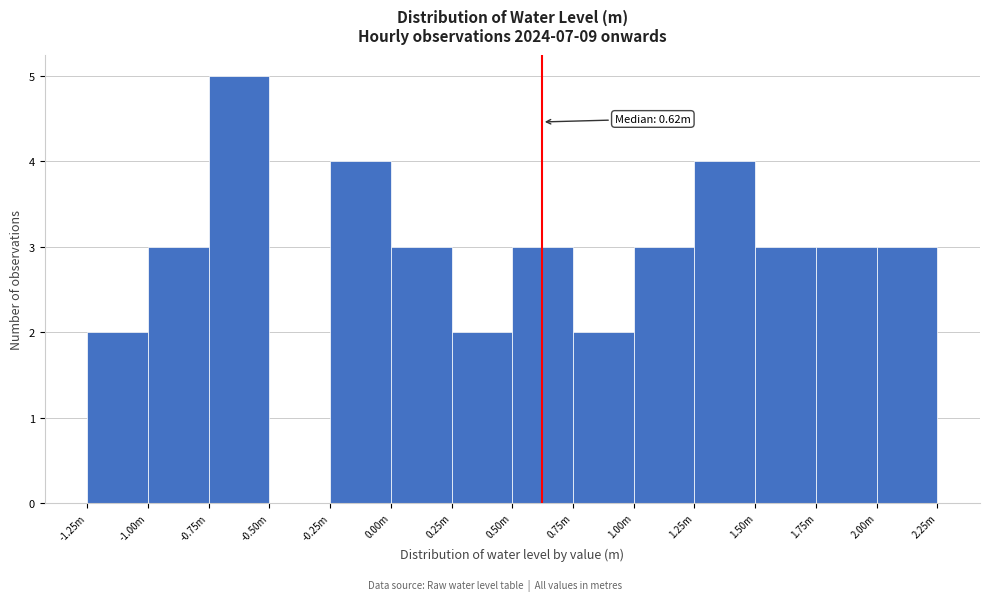

Reading left to right, extract all data points from this chart.

-1.25m=2	-1.00m=3	-0.75m=5	-0.50m=0	-0.25m=4	0.00m=3	0.25m=2	0.50m=3	0.75m=2	1.00m=3	1.25m=4	1.50m=3	1.75m=3	2.00m=3